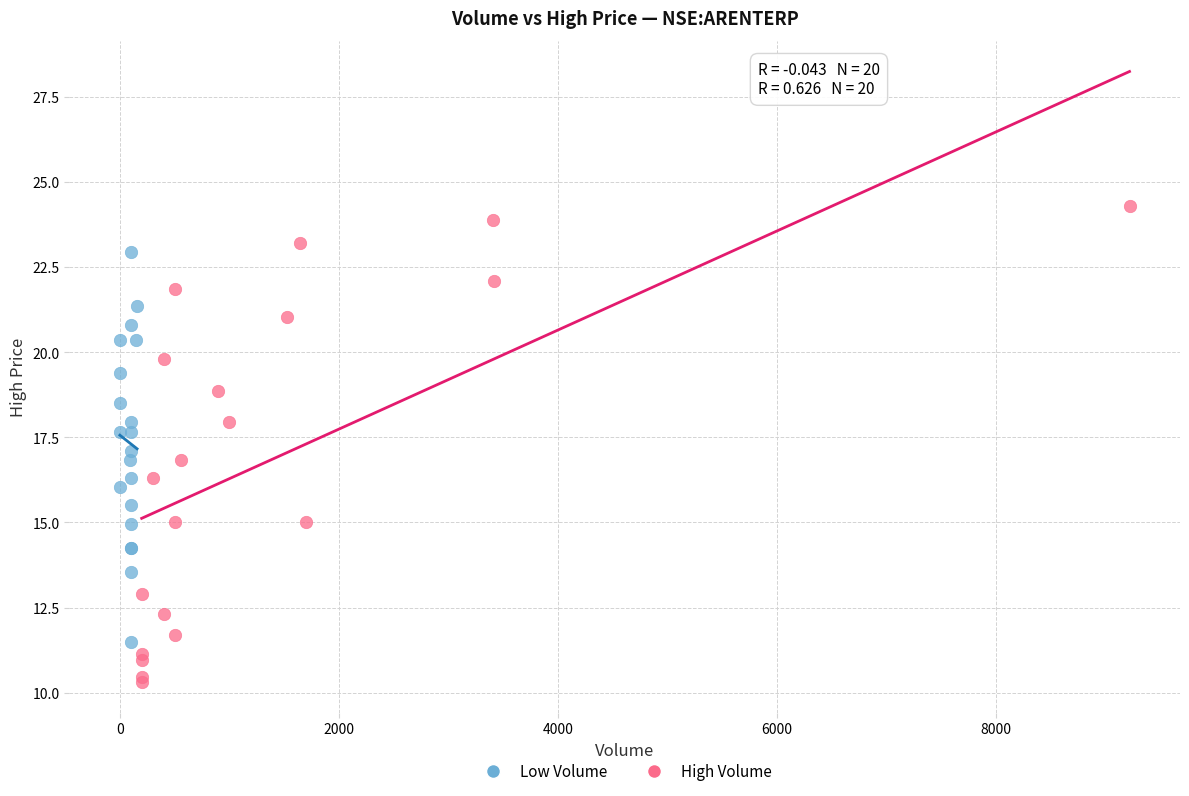

Which series reaches the maximum Y coordinate?

High Volume